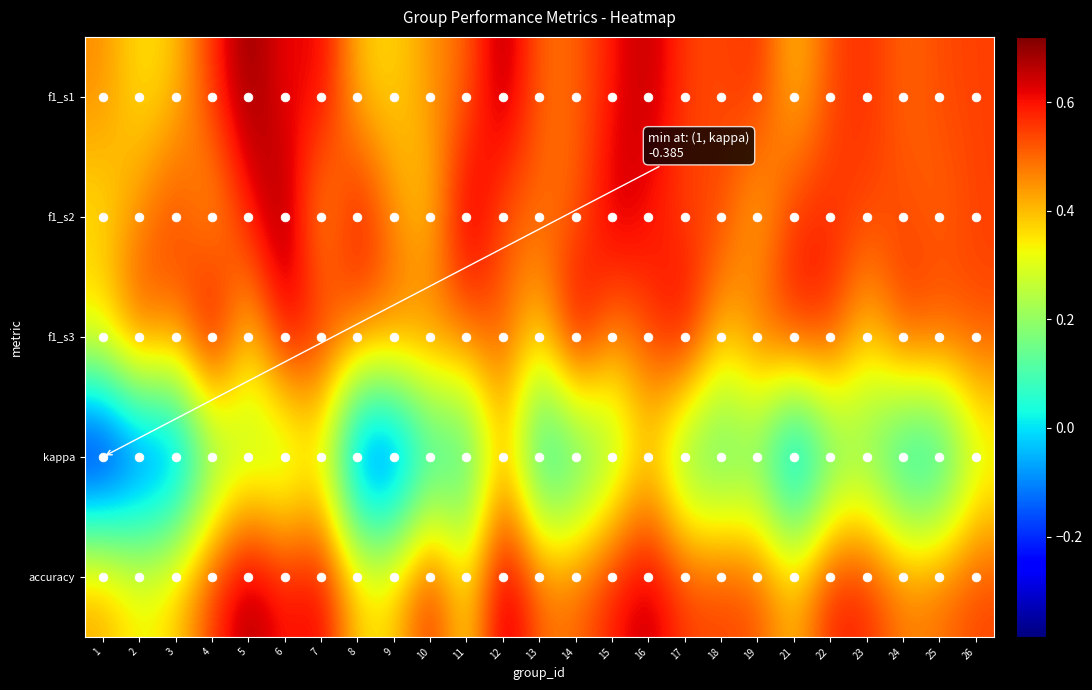

Reading left to right, list all the values displayed in this chart.

1: 1=0.5	2=0.3	3=0.4	4=0.6	5=0.7	6=0.6	7=0.6	8=0.4	9=0.4	10=0.5	11=0.5	12=0.7	13=0.5	14=0.5	15=0.6	16=0.7	17=0.5	18=0.5	19=0.6	21=0.4	22=0.5	23=0.6	24=0.5	25=0.5	26=0.5
2: 1=0.3	2=0.5	3=0.6	4=0.4	5=0.6	6=0.7	7=0.4	8=0.6	9=0.5	10=0.4	11=0.7	12=0.5	13=0.5	14=0.5	15=0.7	16=0.6	17=0.5	18=0.5	19=0.4	21=0.6	22=0.6	23=0.5	24=0.5	25=0.5	26=0.5
3: 1=0.4	2=0.6	3=0.5	4=0.7	5=0.3	6=0.6	7=0.6	8=0.5	9=0.5	10=0.5	11=0.5	12=0.5	13=0.4	14=0.7	15=0.5	16=0.5	17=0.7	18=0.4	19=0.5	21=0.6	22=0.6	23=0.4	24=0.6	25=0.5	26=0.5
kappa: 1=-0.4	2=-0.2	3=-0.2	4=0.1	5=0.2	6=0.2	7=0.3	8=-0.2	9=-0.3	10=0.0	11=0.0	12=0.4	13=-0.0	14=0.0	15=0.2	16=0.4	17=0.1	18=0.1	19=0.1	21=-0.2	22=0.1	23=0.1	24=-0.1	25=-0.1	26=0.2
accuracy: 1=0.4	2=0.3	3=0.4	4=0.6	5=0.7	6=0.6	7=0.6	8=0.4	9=0.4	10=0.6	11=0.3	12=0.7	13=0.5	14=0.5	15=0.6	16=0.7	17=0.6	18=0.6	19=0.5	21=0.4	22=0.6	23=0.6	24=0.5	25=0.5	26=0.5